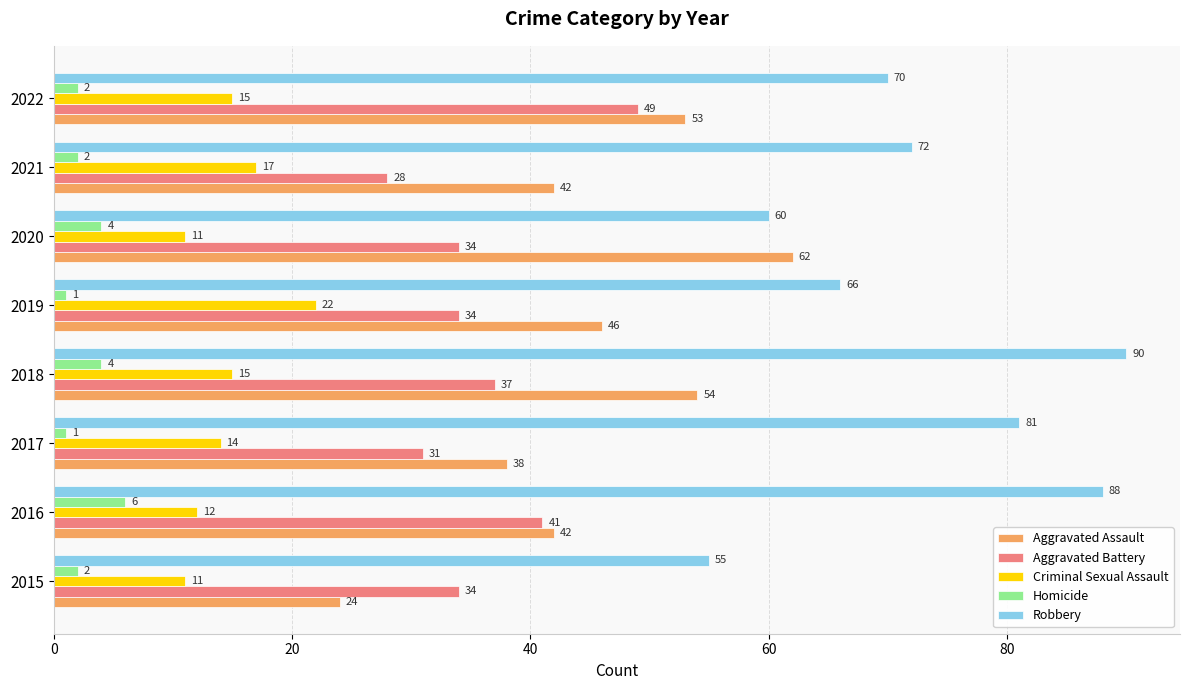

The Aggravated Battery series shows 34 at 2020. True or false?

True